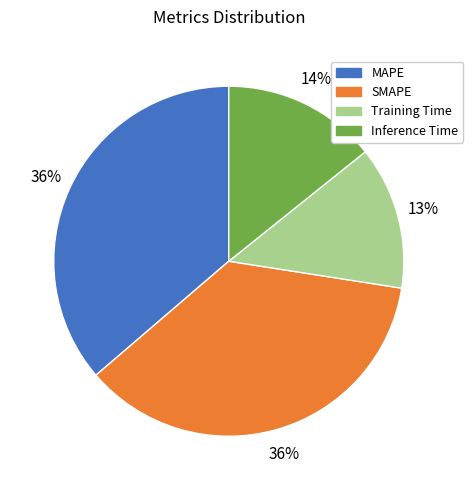

To the nearest percent, what percentage of the pie is MAPE?

36%